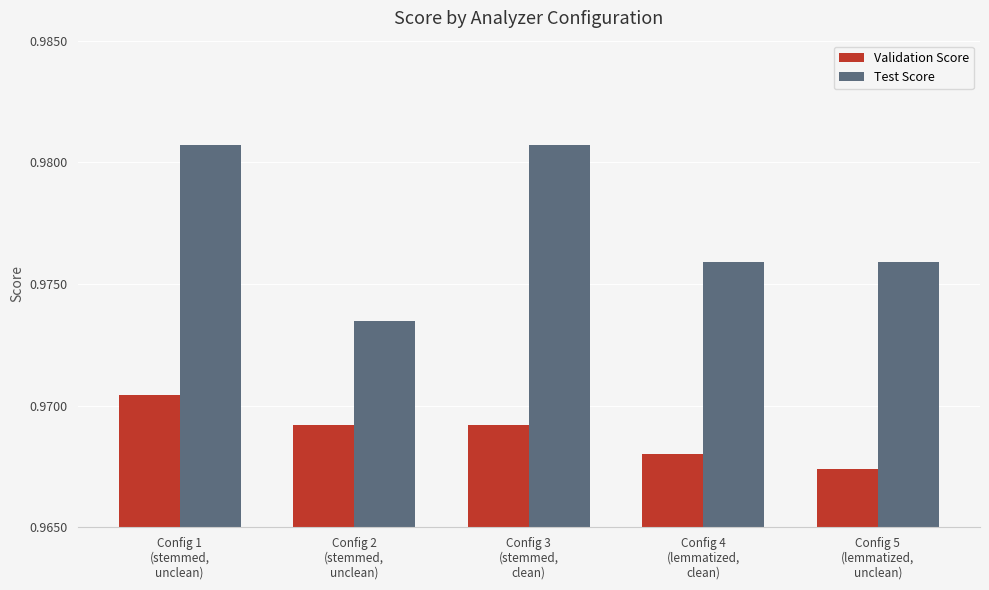

True or false: Validation Score has a value of 1.5 at Config 4
(lemmatized,
clean).

False